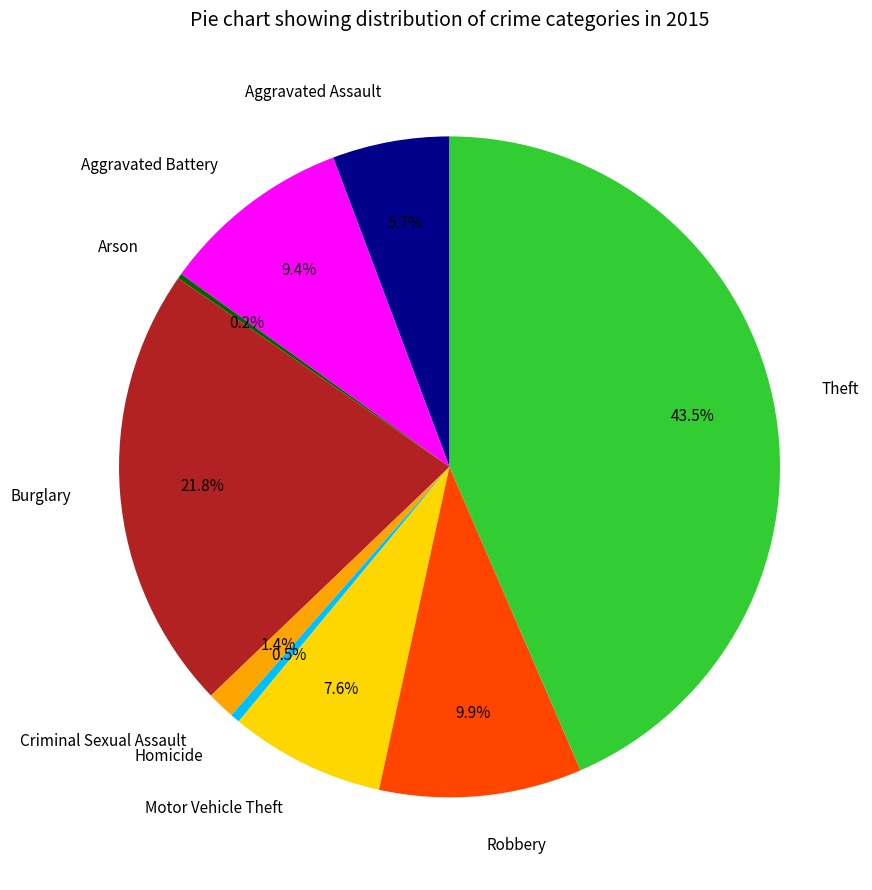

To the nearest percent, what percentage of the pie is Aggravated Battery?

9%